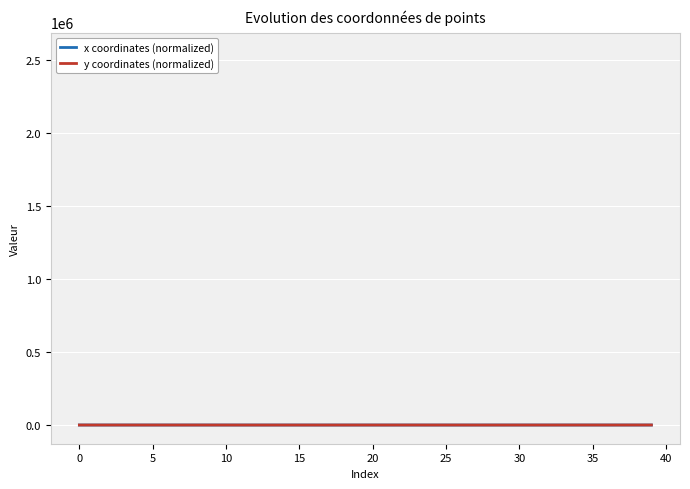

How many positive values does the x coordinates (normalized) series have?

39